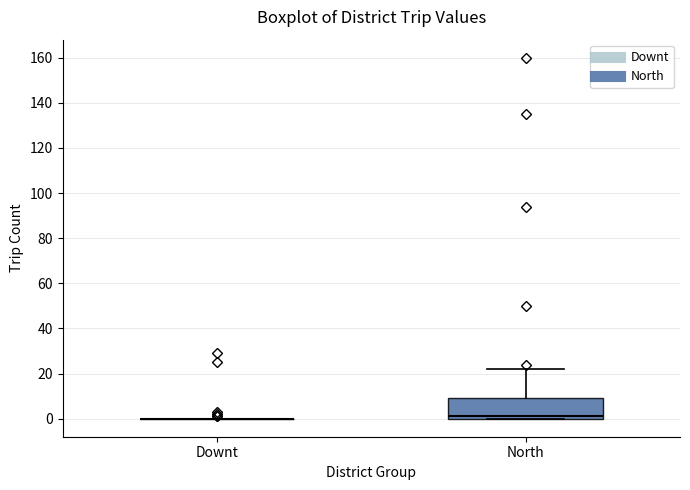

Reading left to right, transcribe this box plot: for each box, give where its median line is, the range the box spans, and where its two whiskers end, as read against the y-axis. The values are not printed on the chart, so give them approximately, as read against the axis.

Downt: box collapsed to a line at 0, whiskers 0 to 0
North: median 2, box 0 to 10, whiskers 0 to 22